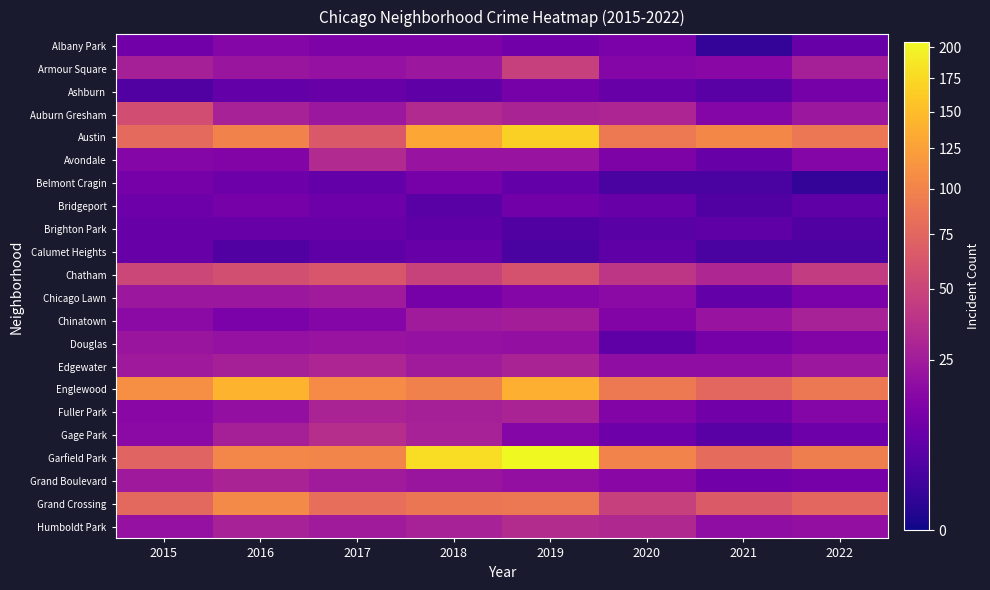

How many distinct data groups are displayed?

22